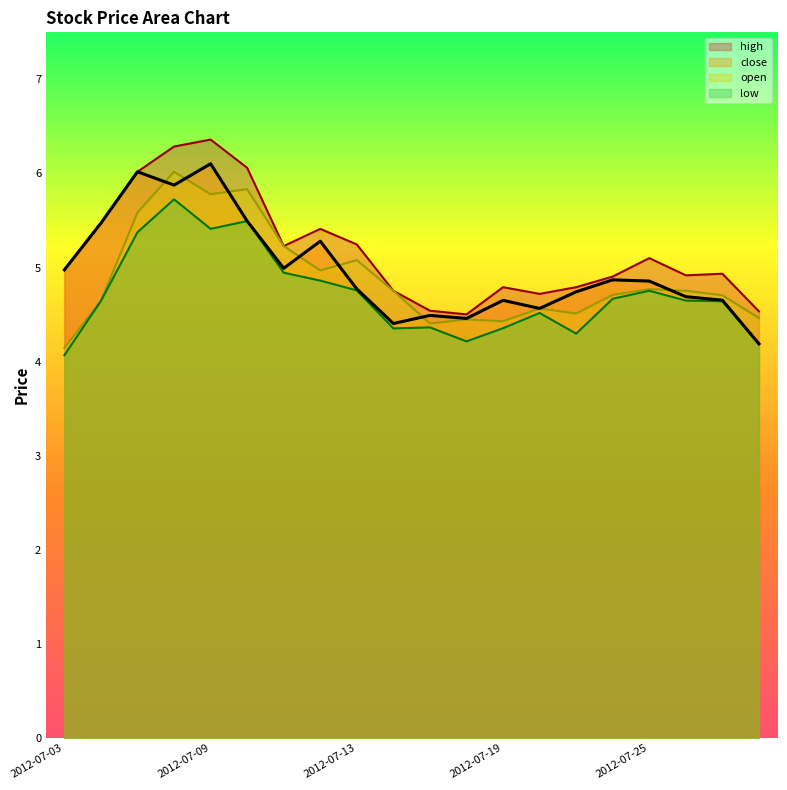

At which label is open closest to 5?

2012-07-12